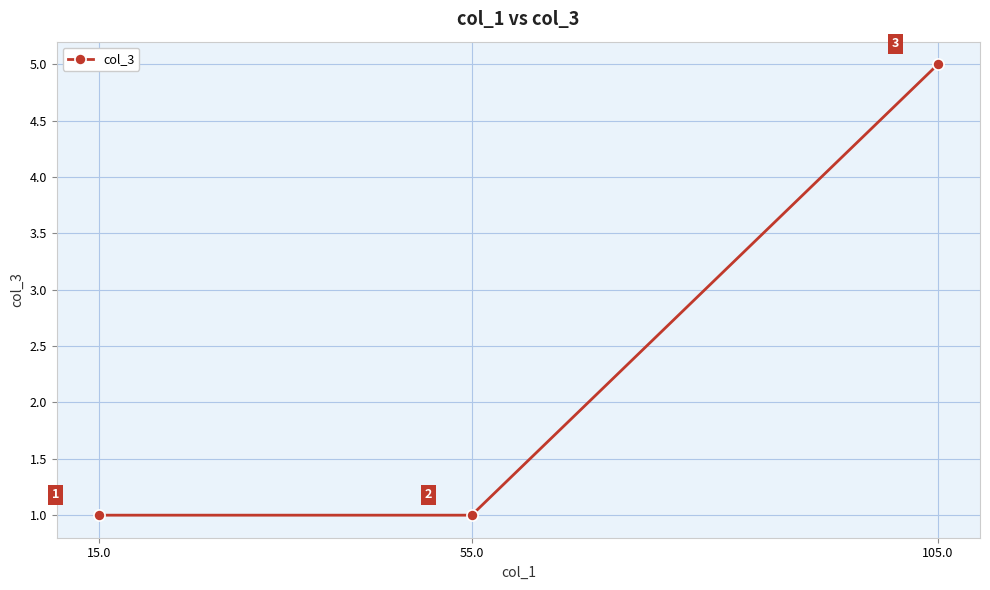

How many data points does each series have?

3